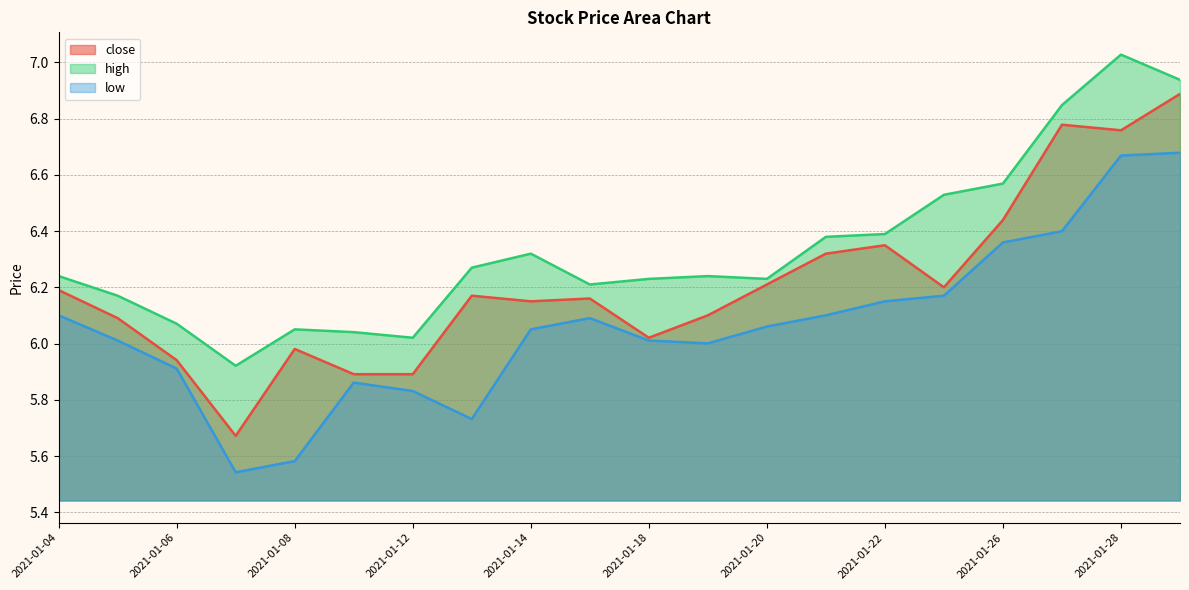

At which label does close first exceed 6?

2021-01-04